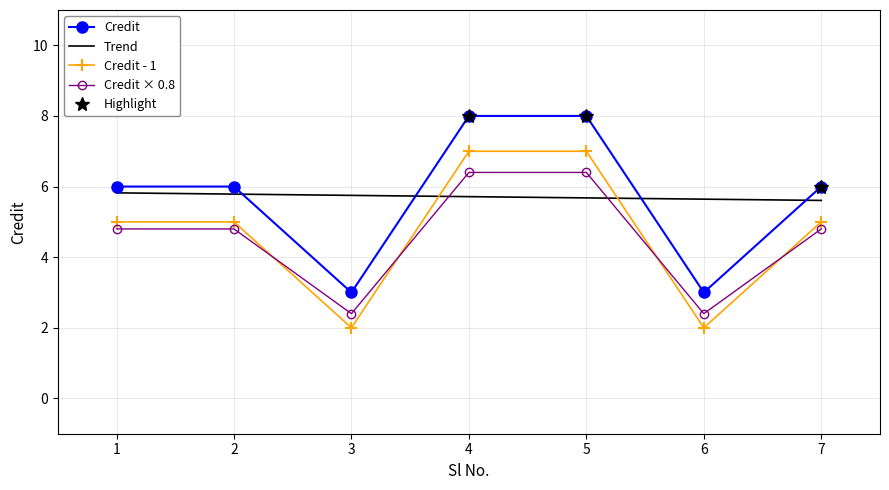

Where is the first local minimum?

3